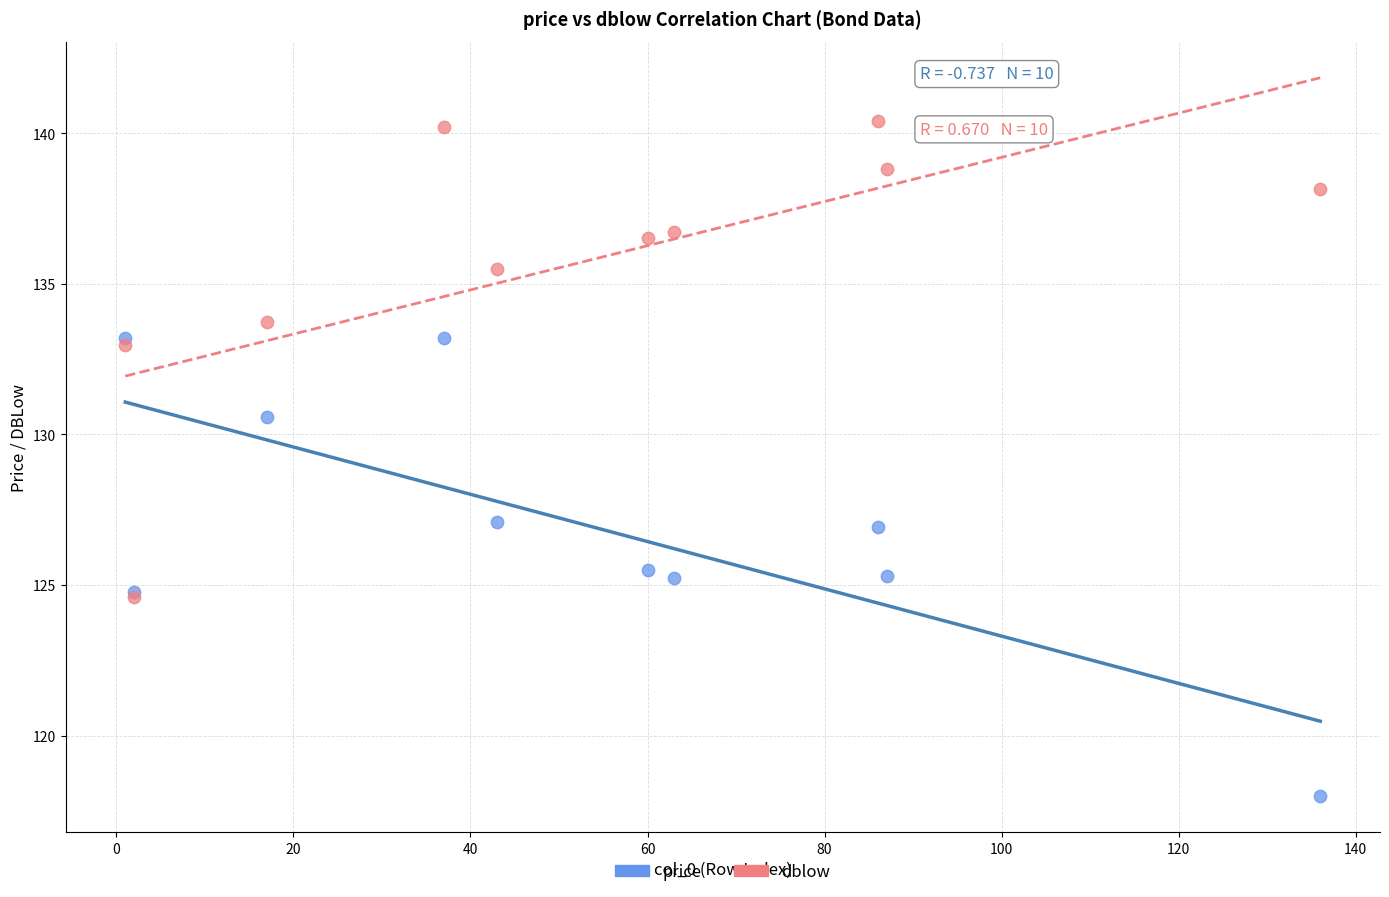

Across all series, what Y value is closest to 129?

130.6